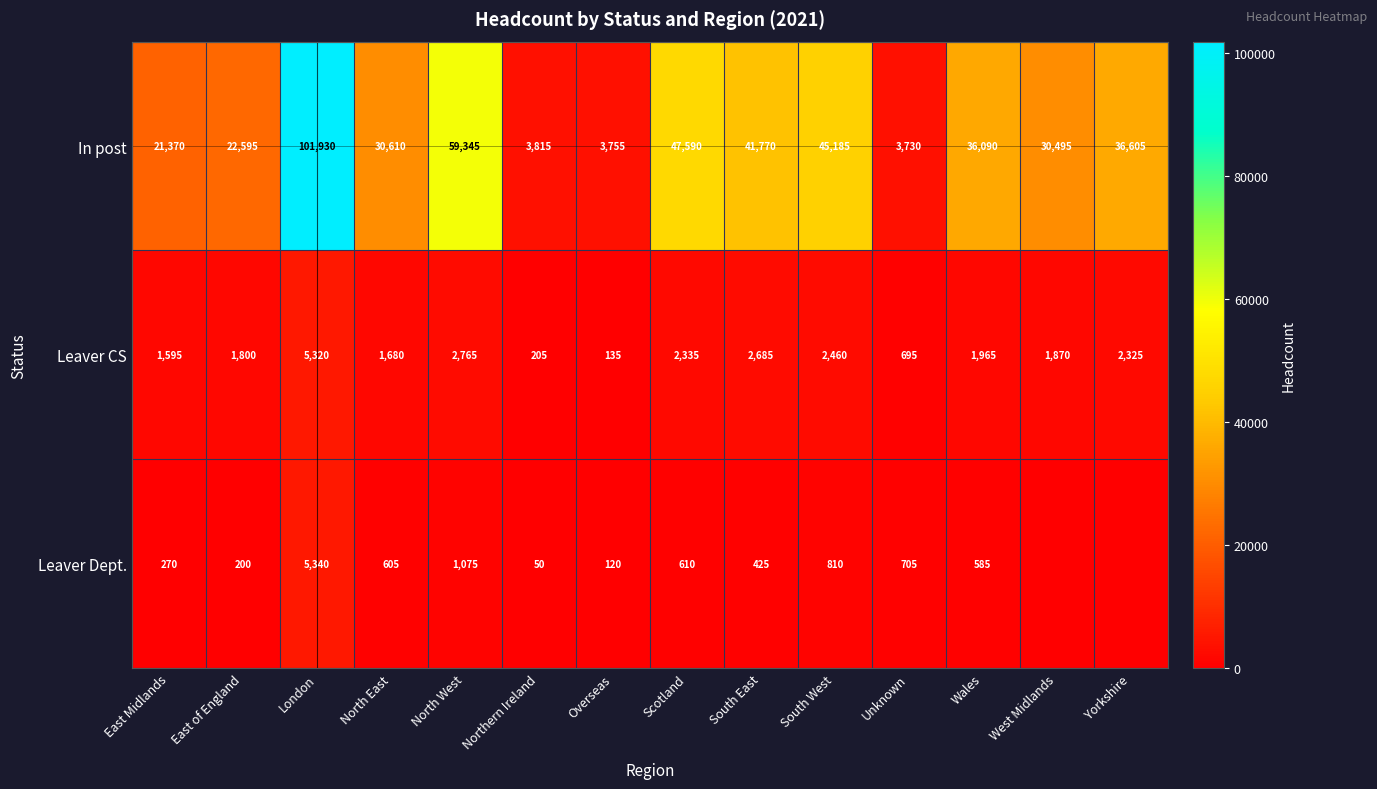

How many series are shown in this chart?

3